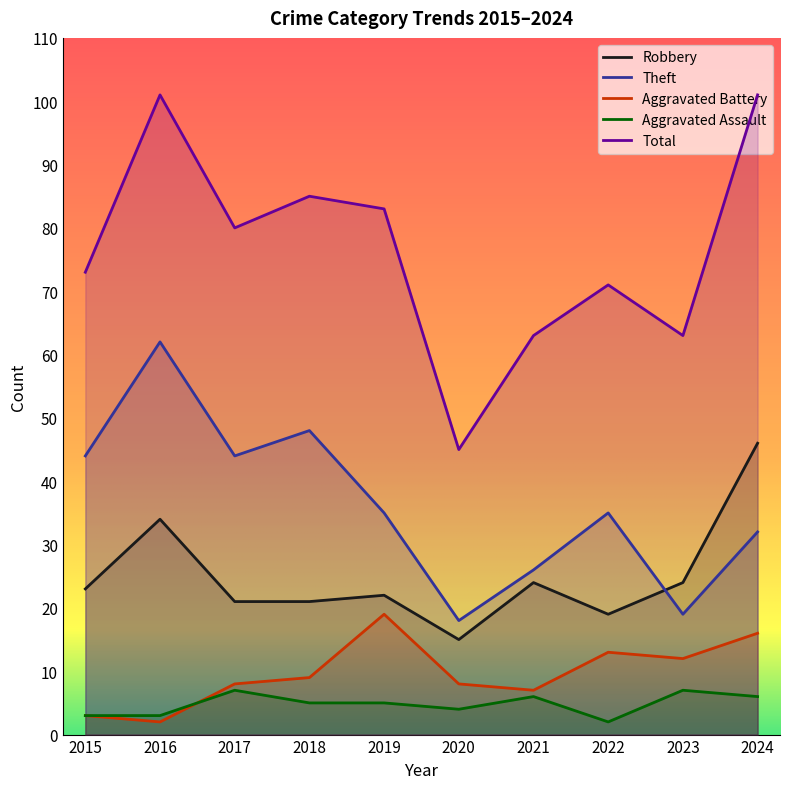

How many interior local peaks does the Aggravated Battery series have?

2